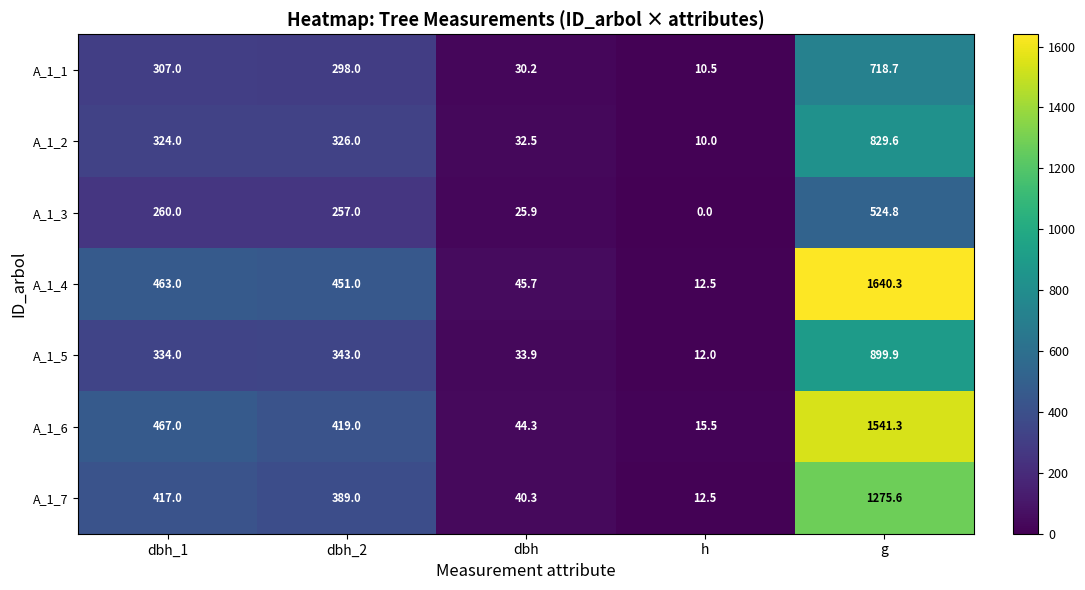

At how many categories does at least one series exceed 637?

1